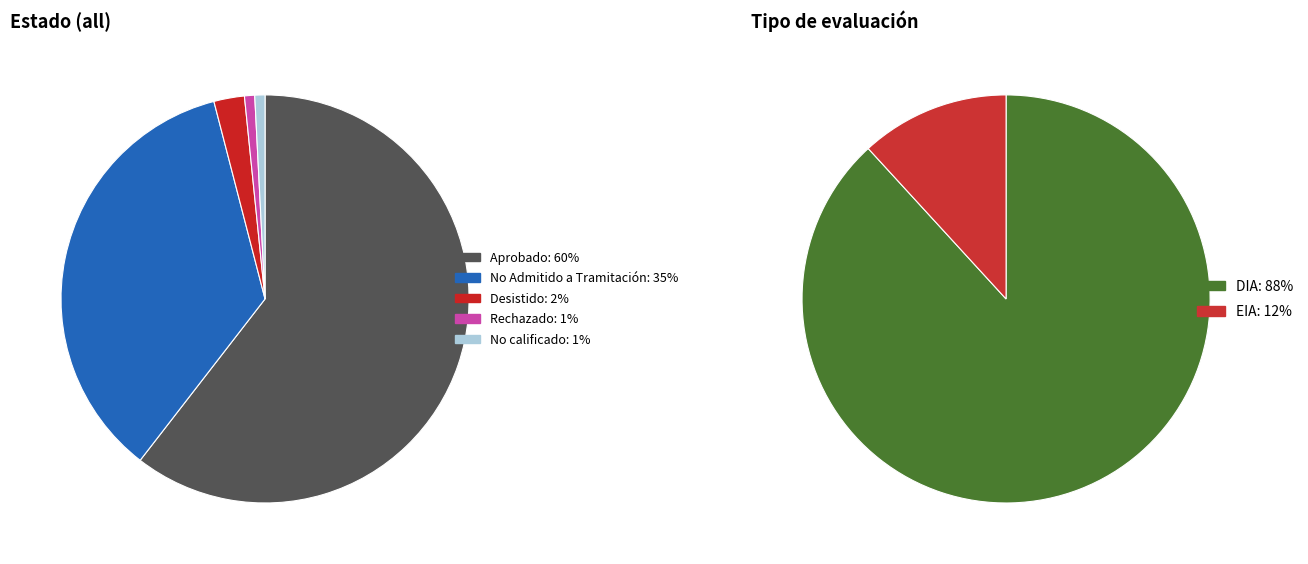

To the nearest percent, what portion does DIA represent?

88%